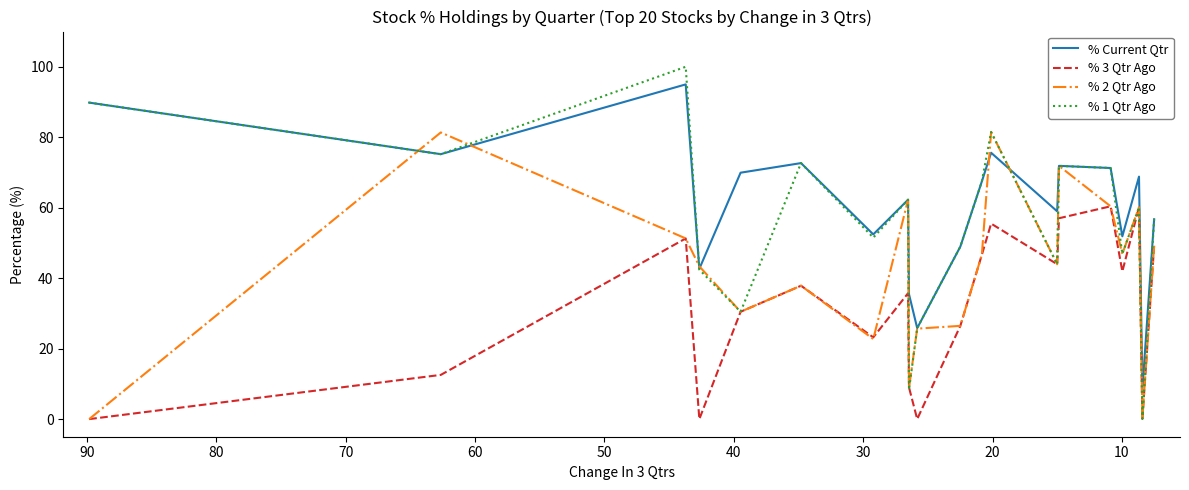

Does the chart have visible grid lines?

No